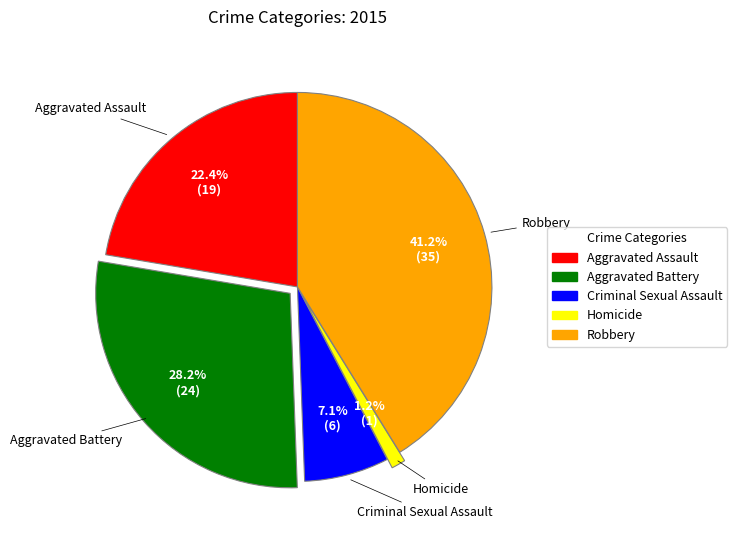

Which has a higher value, Criminal Sexual Assault or Aggravated Battery?

Aggravated Battery